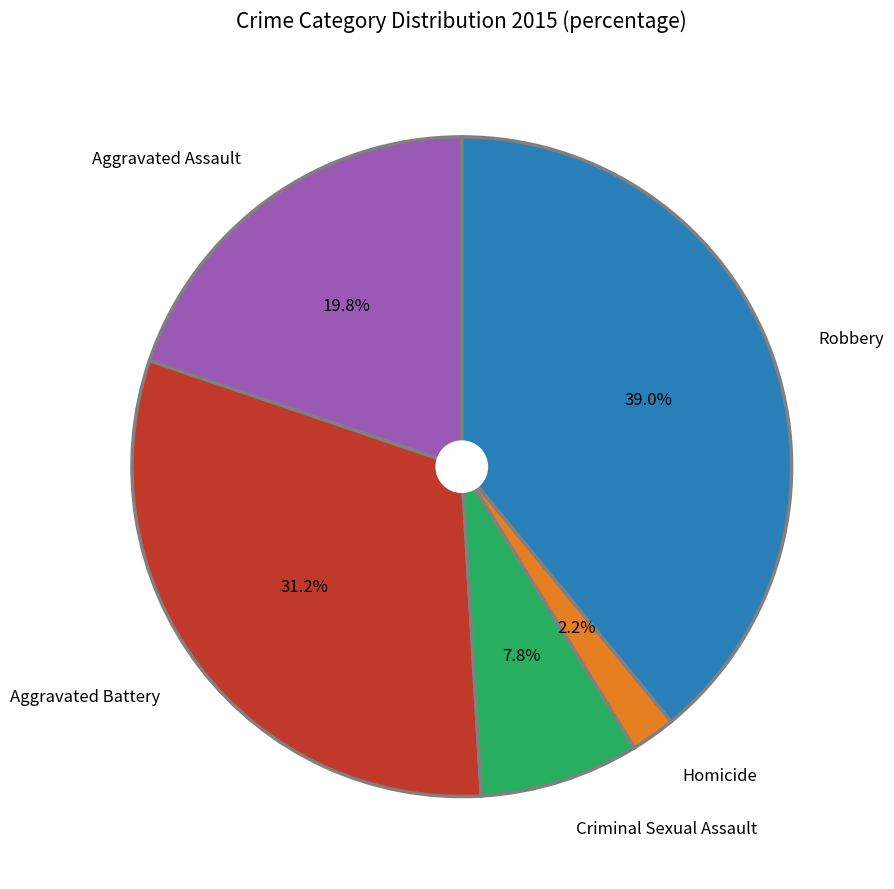

What is the ratio of the value at Aggravated Battery to the value at Aggravated Assault?

1.6